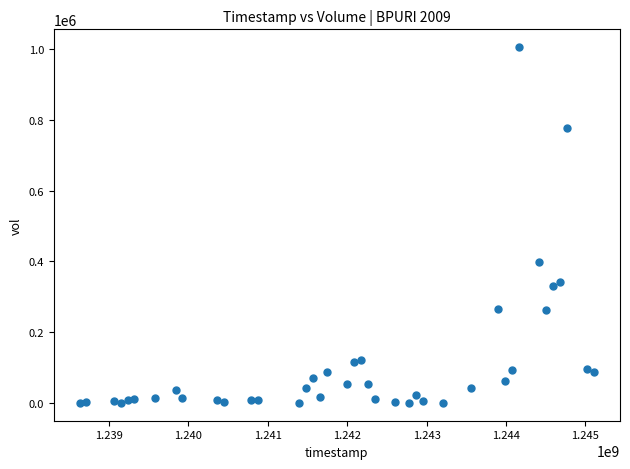

What is the range of X values (max minus min)?

6480000